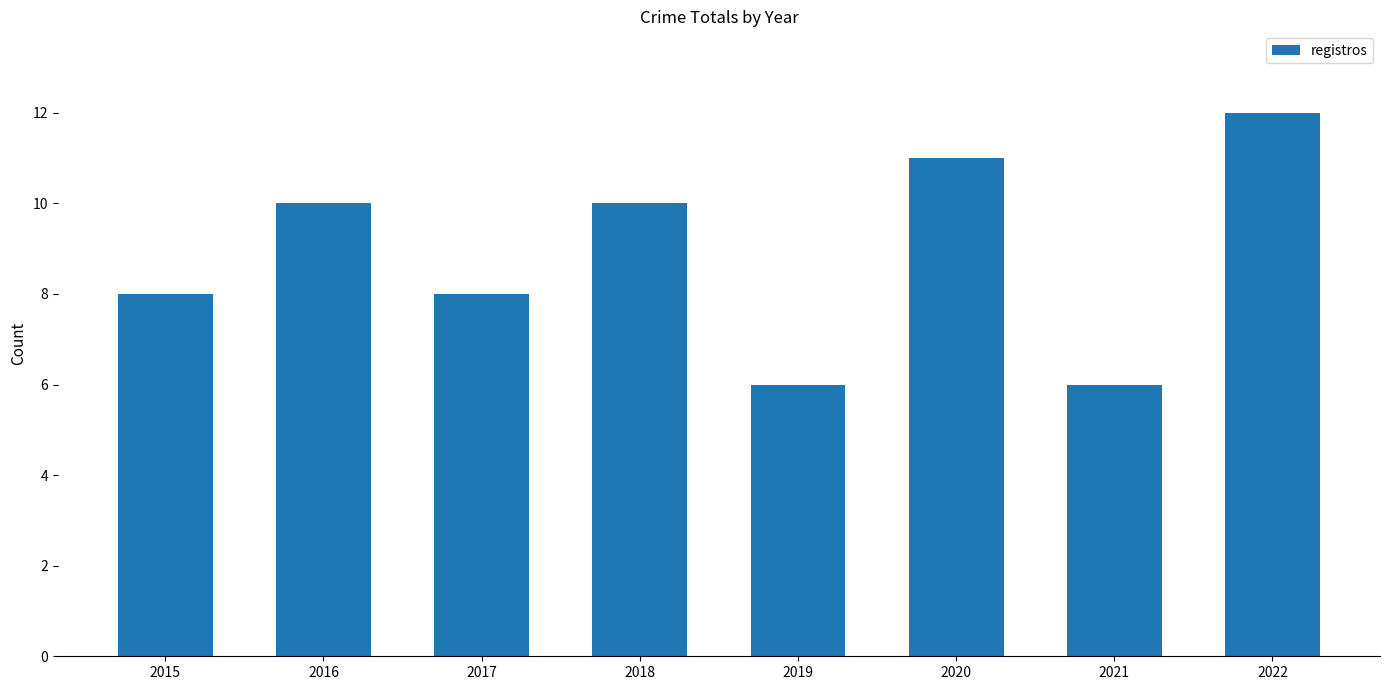

Reading left to right, extract all data points from this chart.

2015=8	2016=10	2017=8	2018=10	2019=6	2020=11	2021=6	2022=12